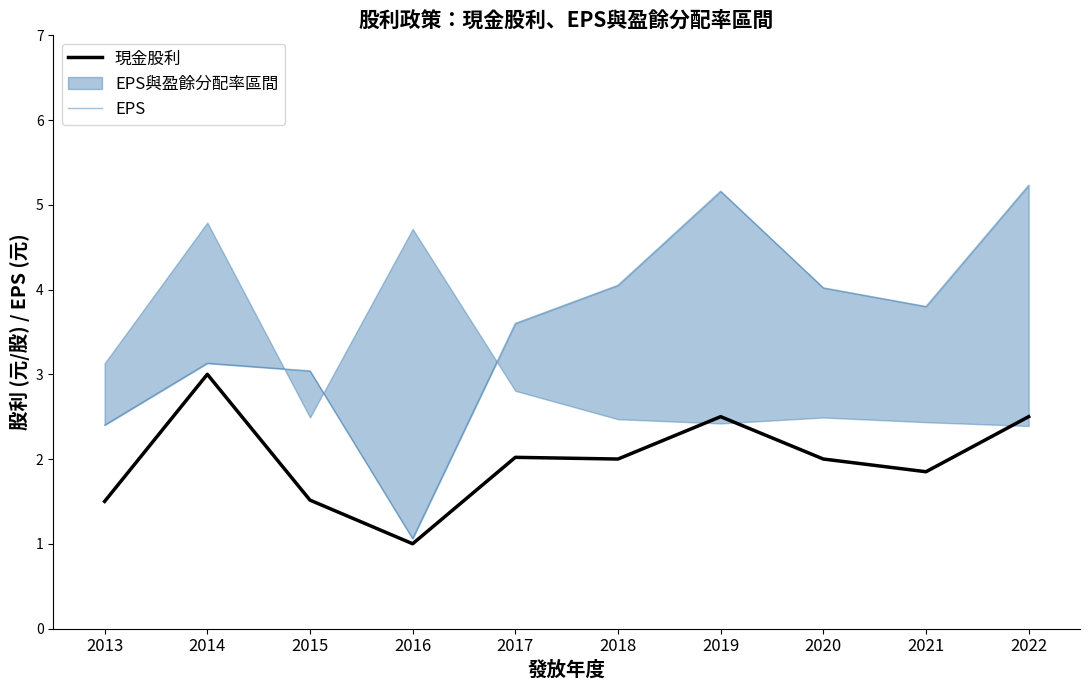

True or false: EPS has a value of 1.1 at 2016.

True